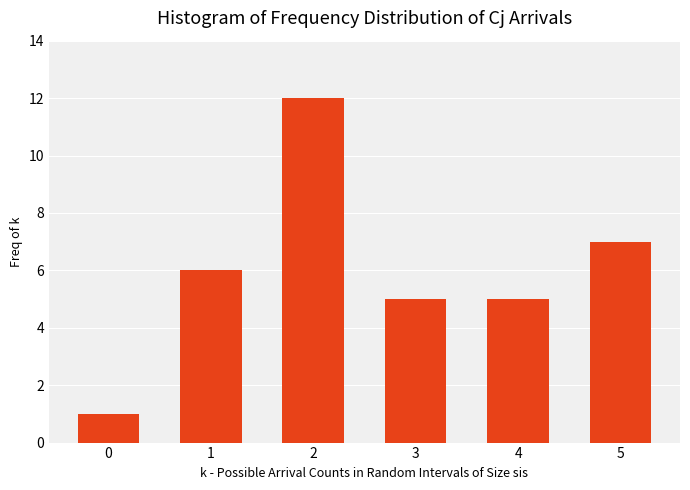

Reading right to left, list all the values displayed in this chart.

7	5	5	12	6	1